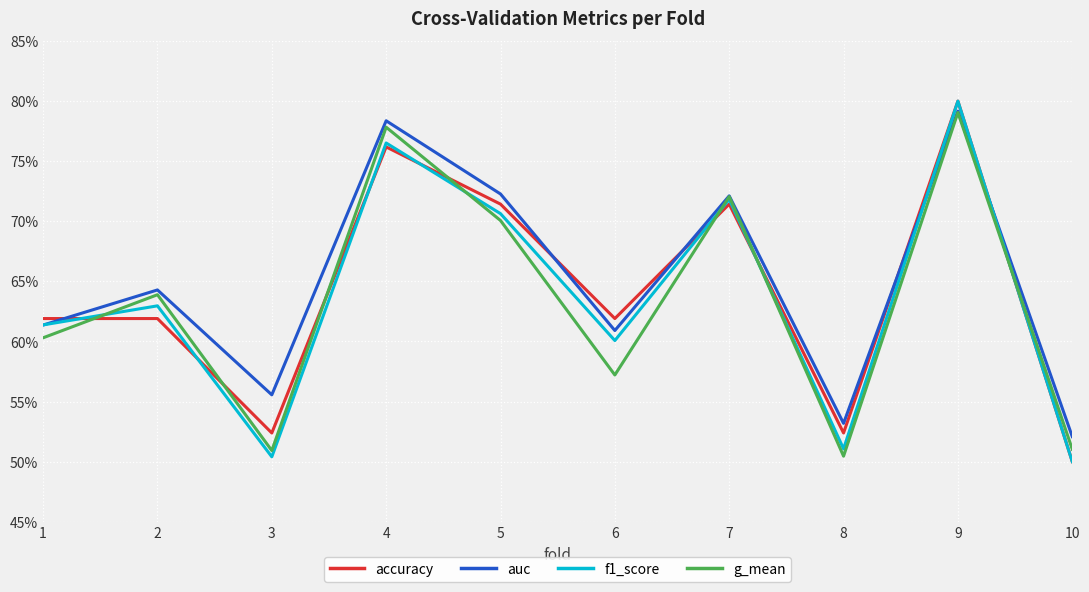

What is the difference between the second highest and minimum values in the accuracy series?

0.3